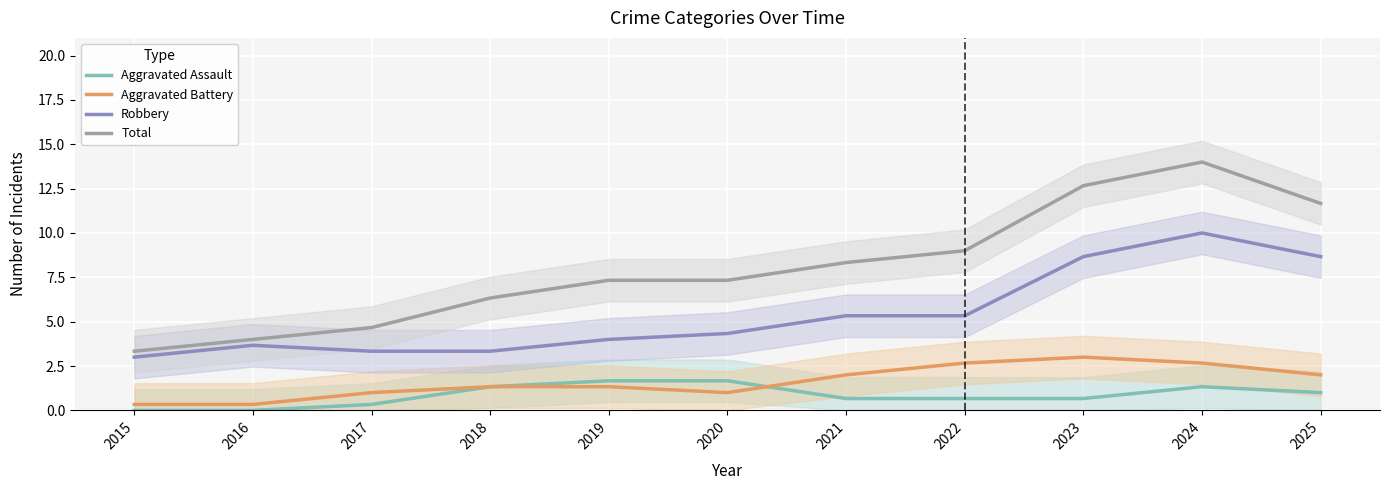

True or false: Total has a value of 2.6 at 2019.

False